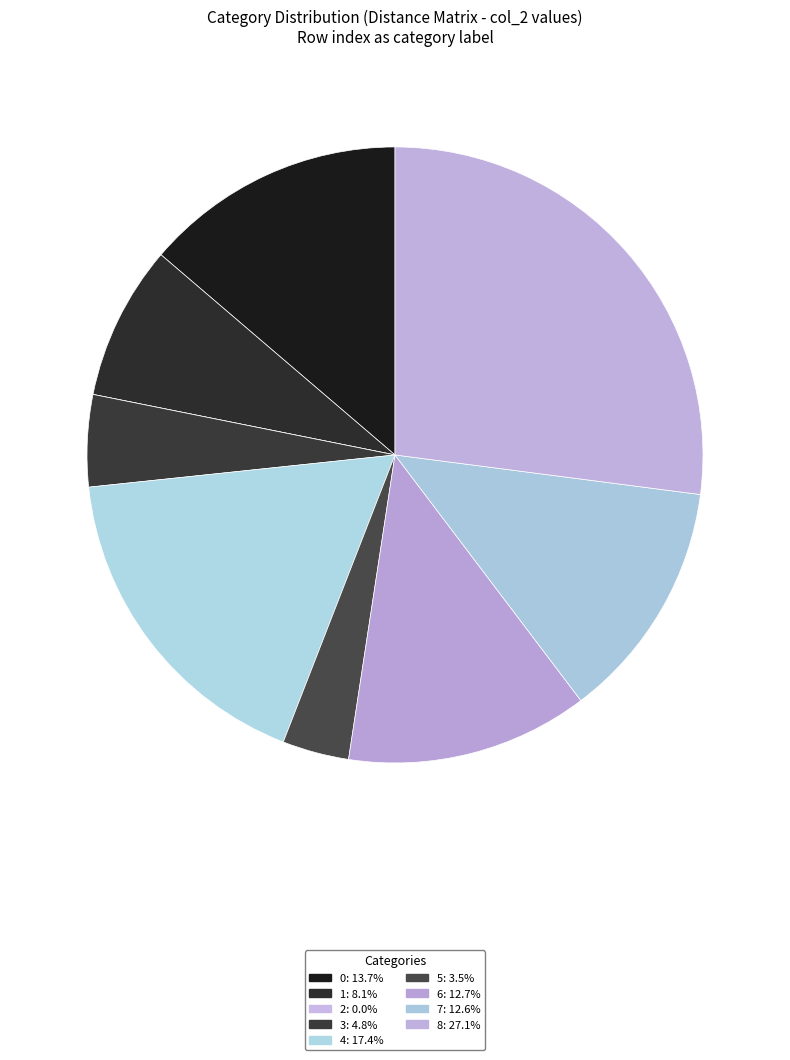

To the nearest percent, what percentage of the pie is 0?

14%